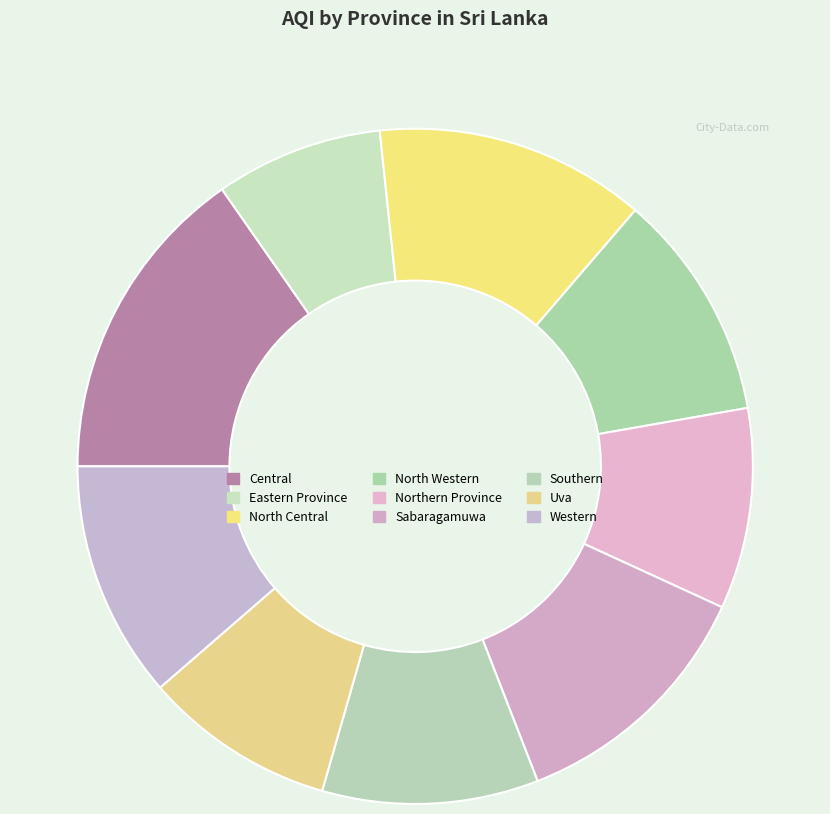

To the nearest percent, what is the average slice percentage?

11%